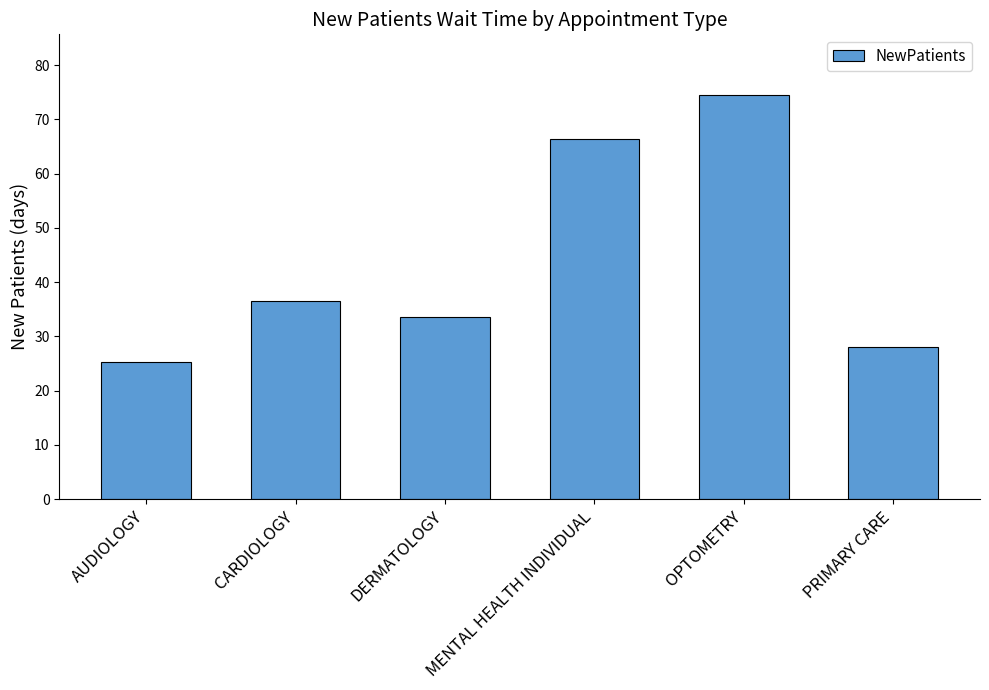

What is the difference between the maximum and second lowest values?

46.4